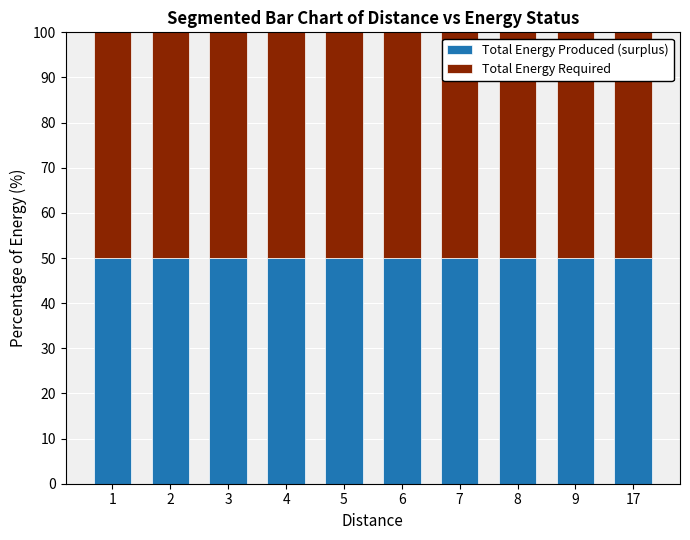

Which series has the largest range (max minus min)?

Total Energy Produced